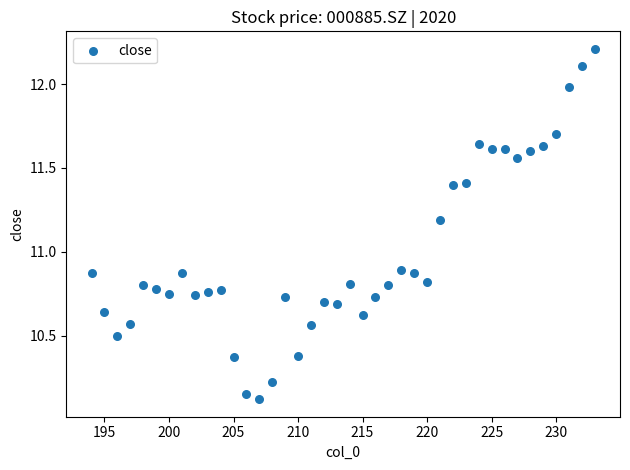

What is the range of Y values (max minus min)?

2.1